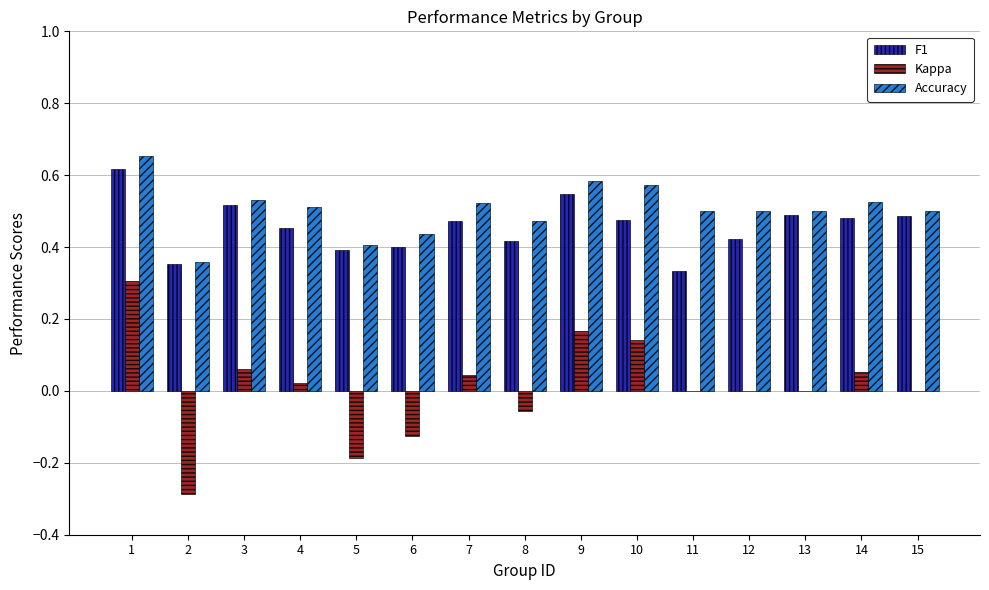

What is the sum of the F1 values at 3 and 12?

0.9